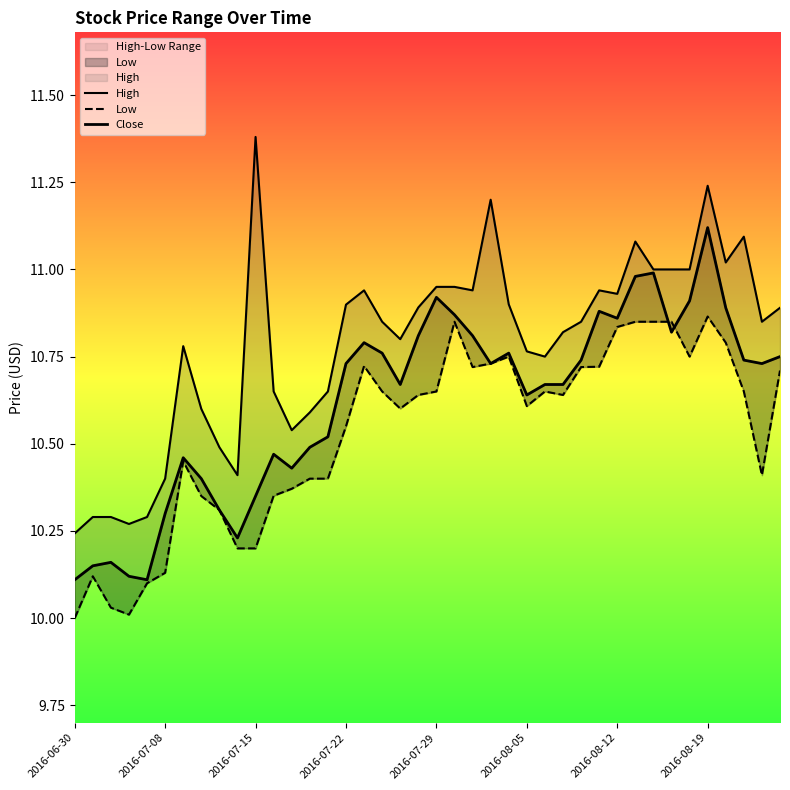

Which series has the largest total across all categories?

High